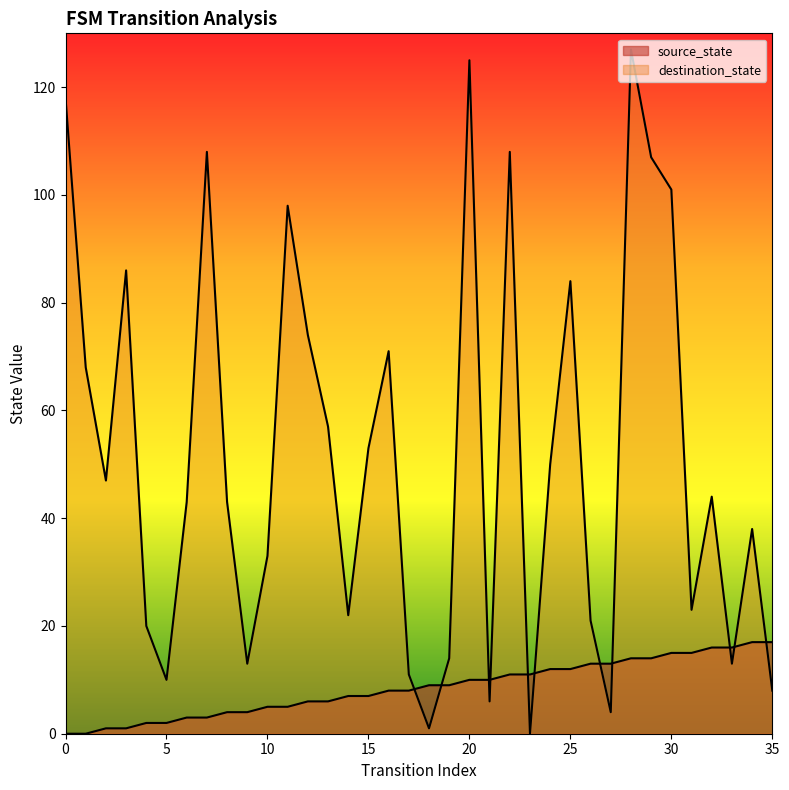

Which series has the largest total across all categories?

destination_state